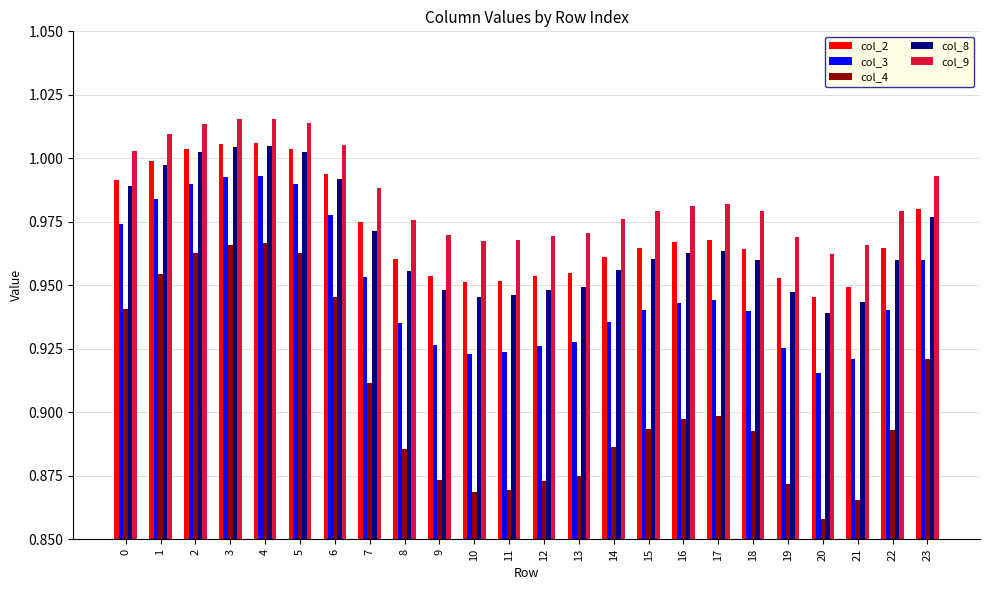

Which category has the lowest value in the col_2 series?

20